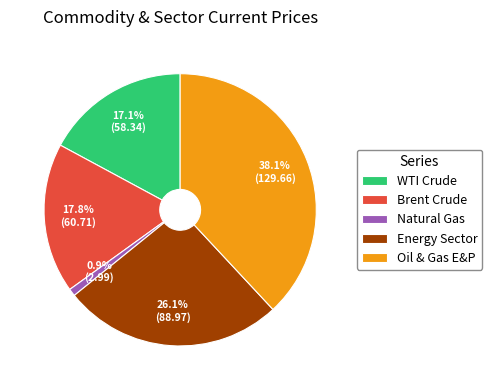

Which has a higher value, WTI Crude or Brent Crude?

Brent Crude